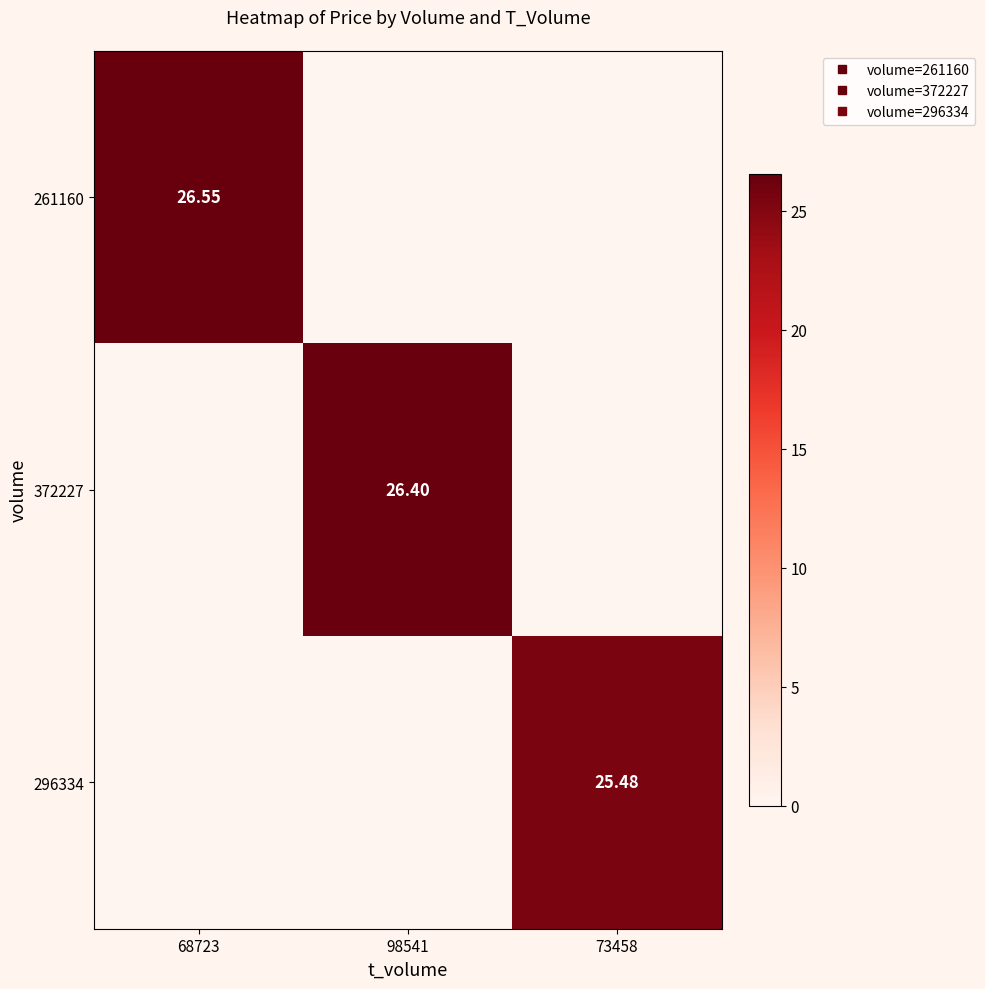

What is the total value across all series at 68723?

26.6